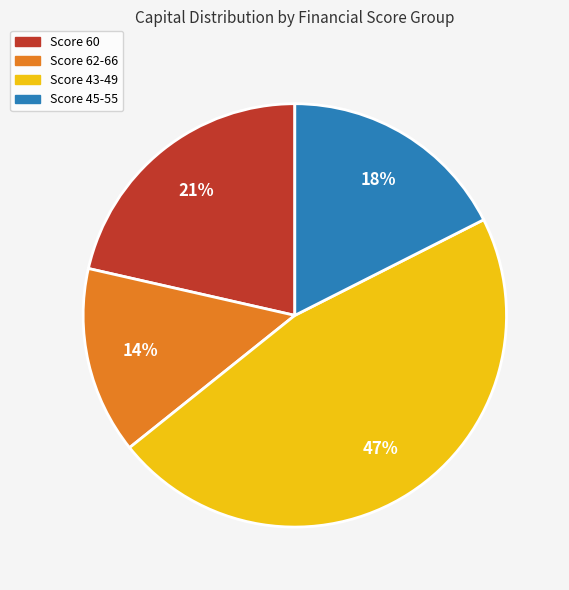

Is there any slice that represents more than half of the pie?

No